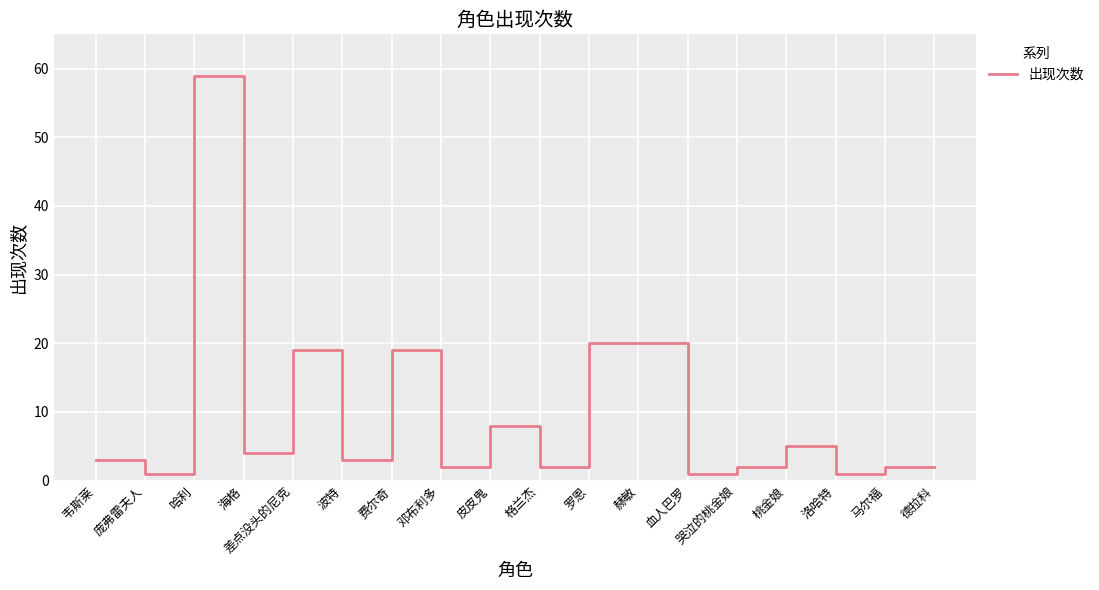

Does the chart have visible grid lines?

Yes